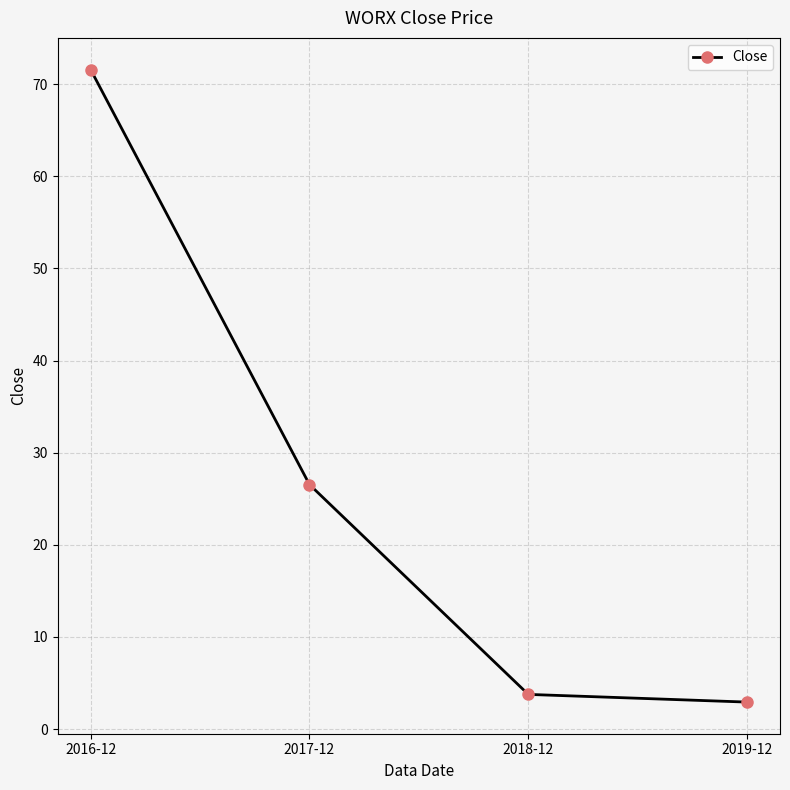

Reading left to right, transcribe all the data shown in this chart.

71.6	26.5	3.8	2.9